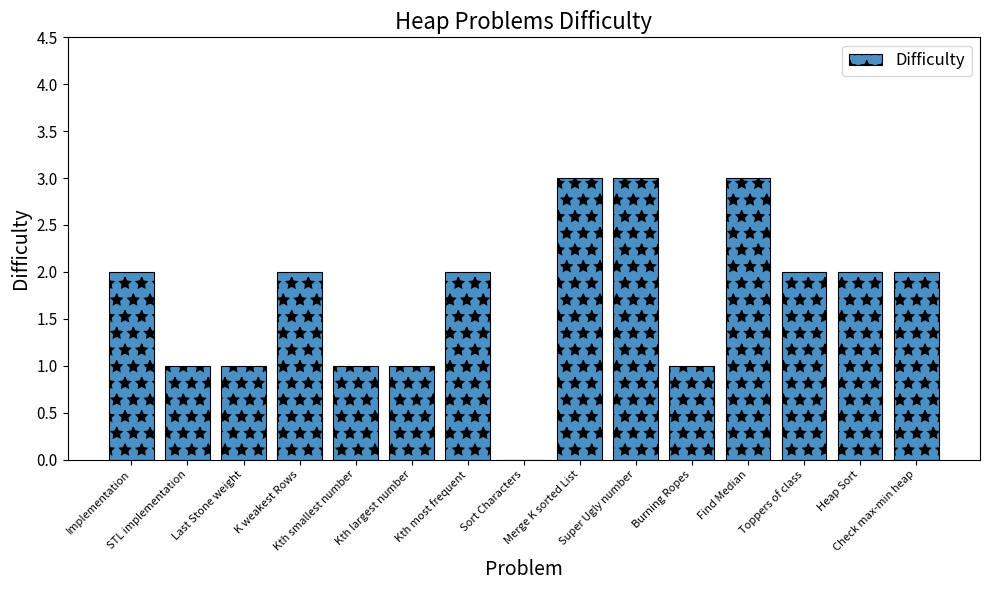

What is the sum of all values?

26